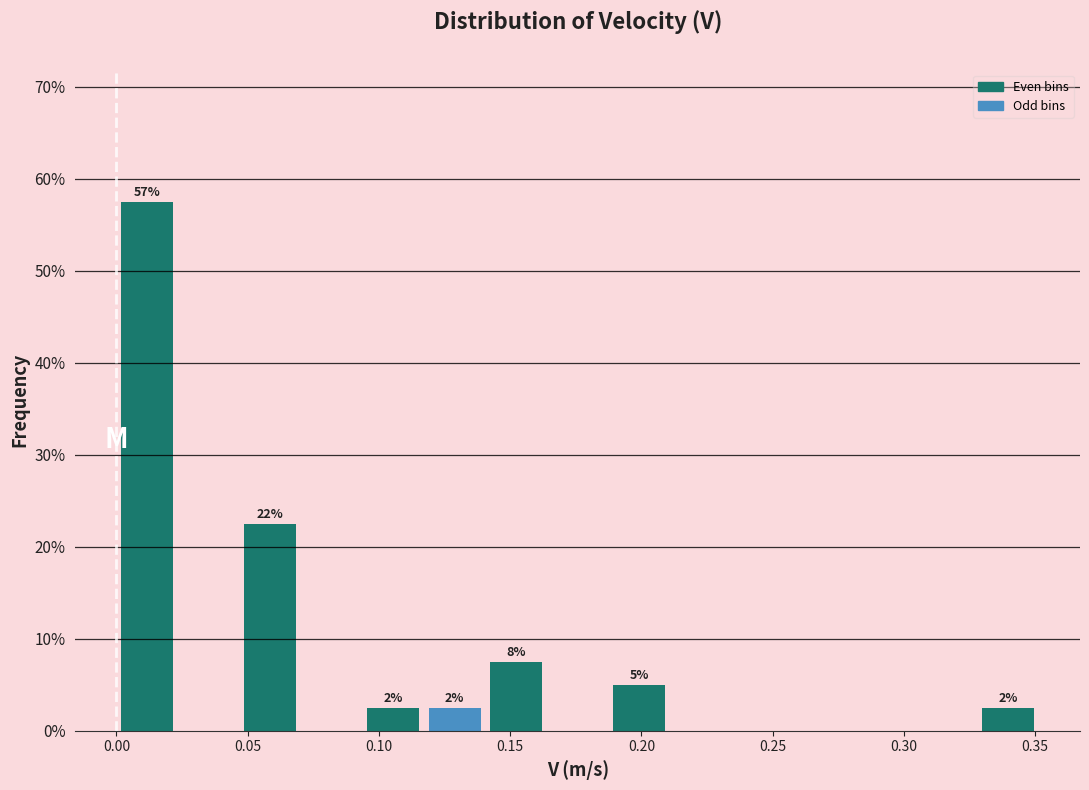

Over which range of the x-axis is the bar tallest?

0.000 to 0.025